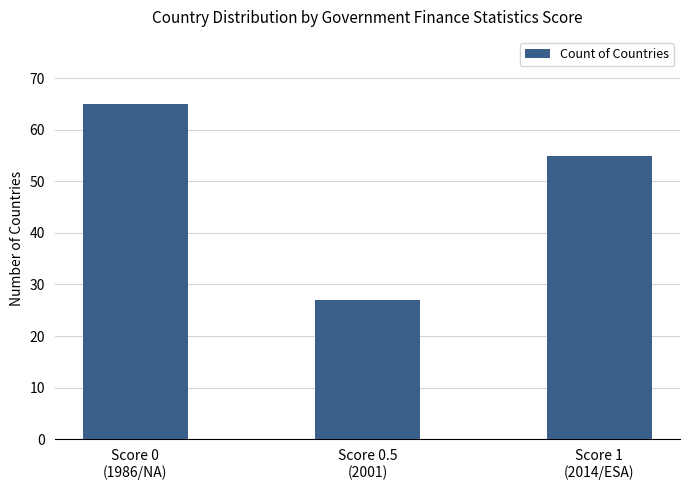

Reading left to right, list all the values displayed in this chart.

Score 0
(1986/NA)=65	Score 0.5
(2001)=27	Score 1
(2014/ESA)=55